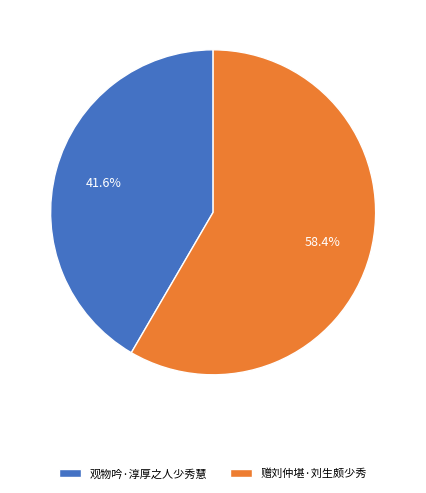

Which category has the biggest portion of the pie?

赠刘仲堪·刘生颇少秀